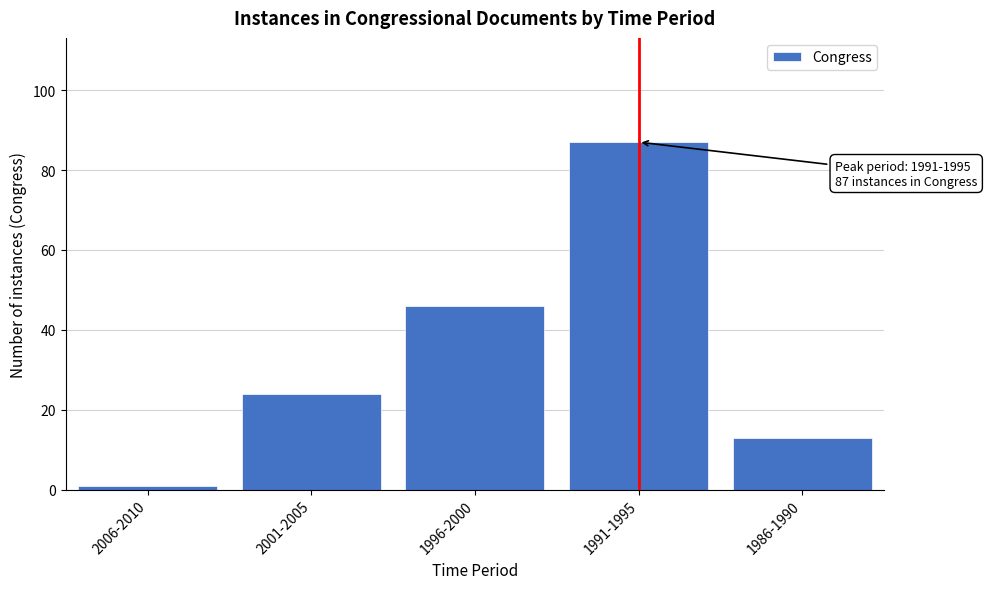

Reading right to left, list all the values displayed in this chart.

1986-1990=13	1991-1995=87	1996-2000=46	2001-2005=24	2006-2010=1